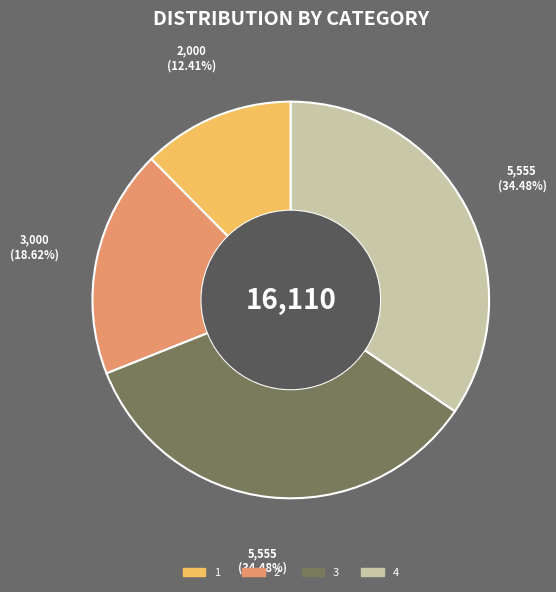

The 4 slice represents 41% of the pie. True or false?

False